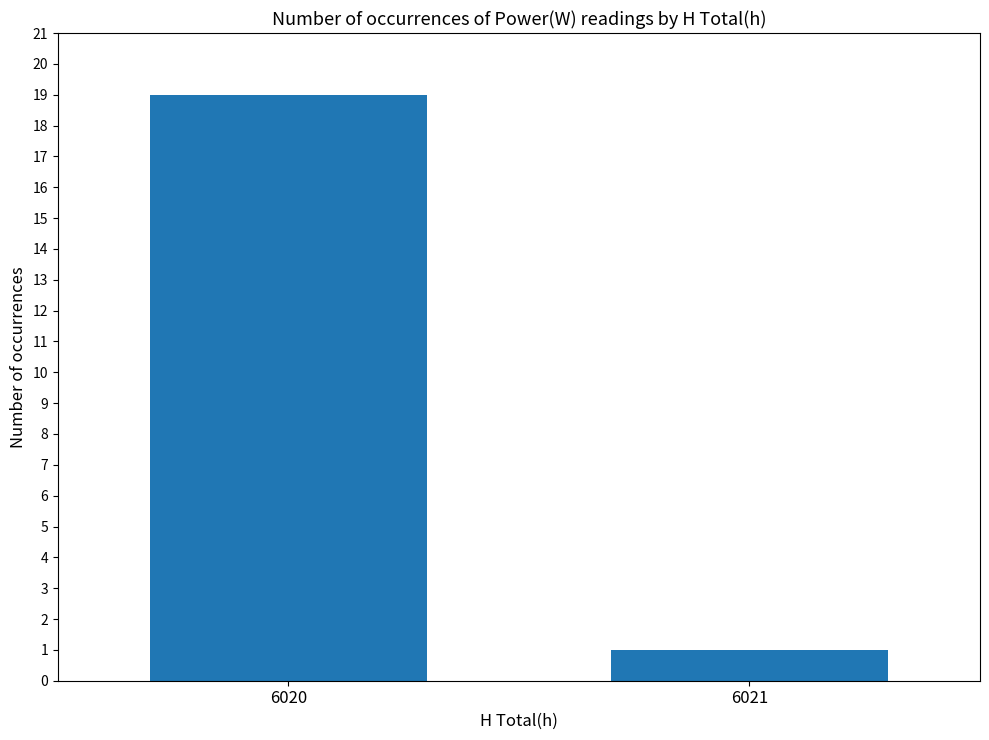

Count the values in the range 1 to 19.

2